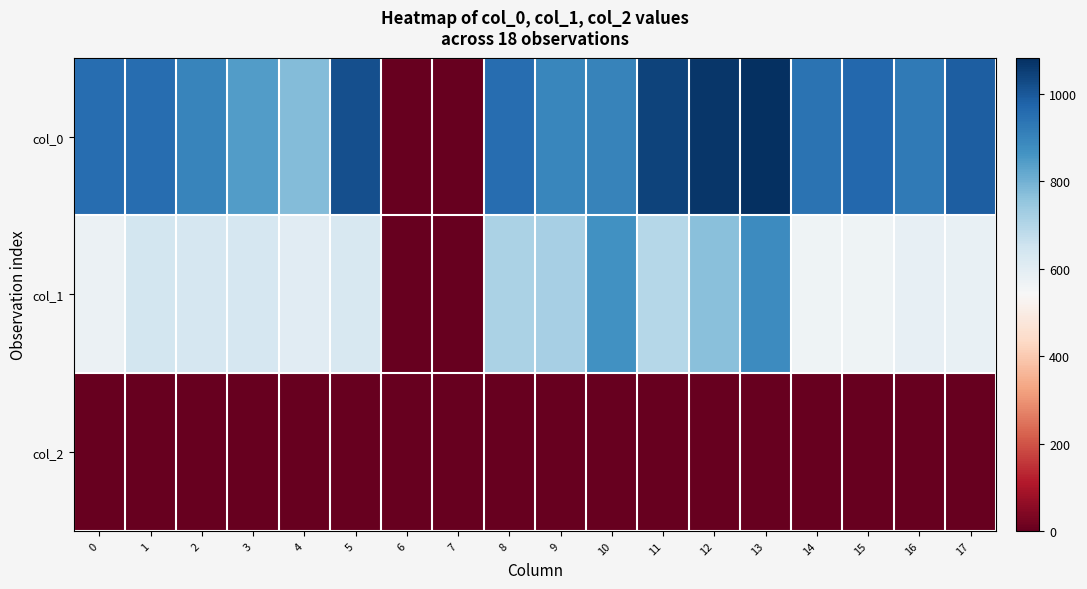

At 5, list the series in order from smallest to largest.

col_2, col_1, col_0